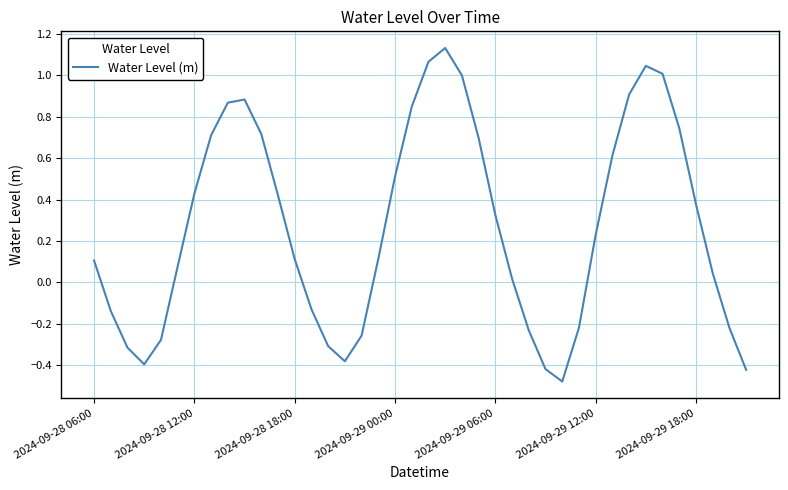

Does the chart have visible grid lines?

Yes